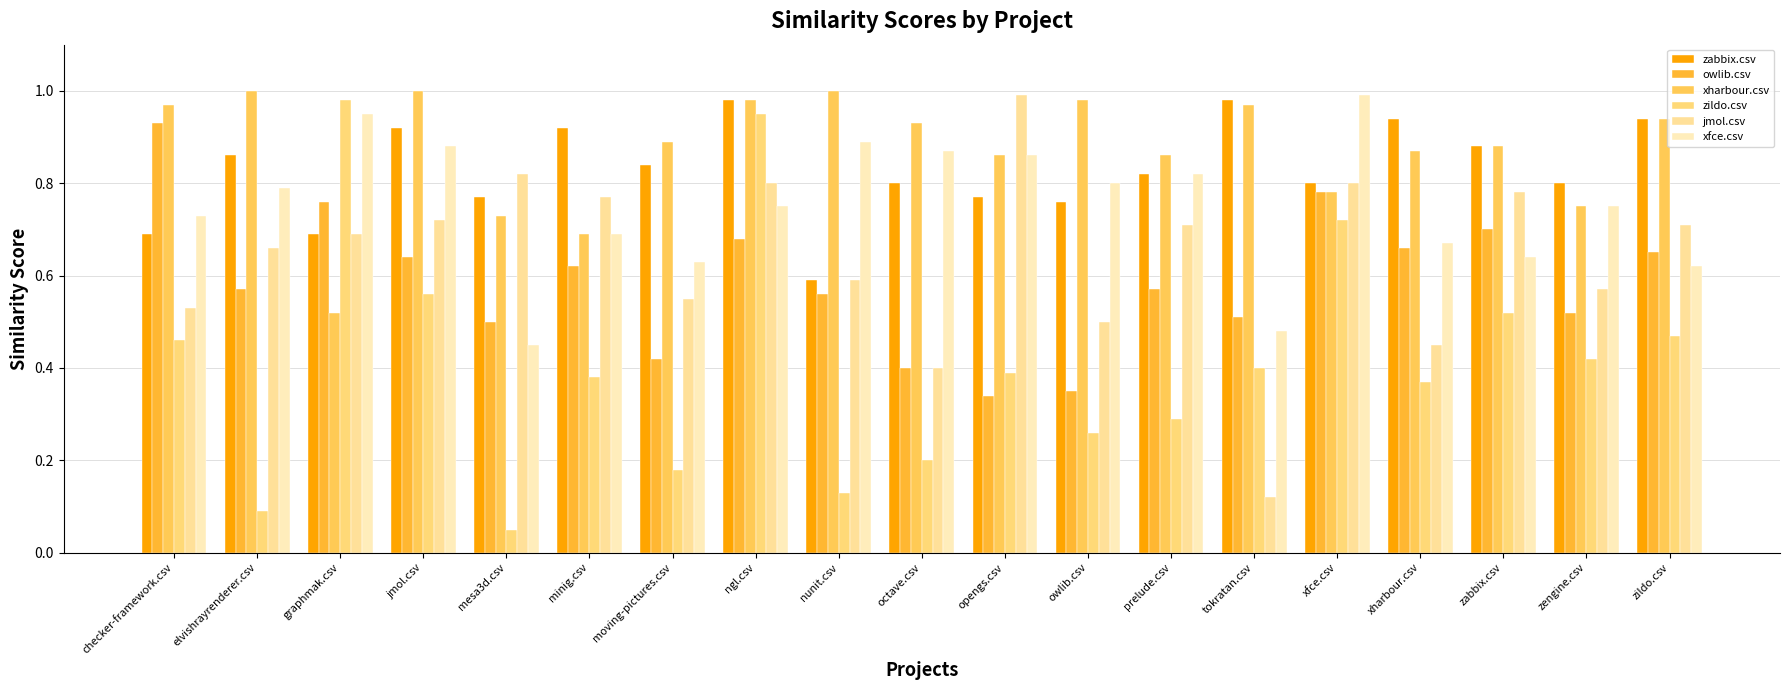

List the labels in order of xfce.csv value, smallest first.

mesa3d.csv, tokratan.csv, zildo.csv, moving-pictures.csv, zabbix.csv, xharbour.csv, minig.csv, checker-framework.csv, ngl.csv, zengine.csv, elvishrayrenderer.csv, owlib.csv, prelude.csv, opengs.csv, octave.csv, jmol.csv, nunit.csv, graphmak.csv, xfce.csv